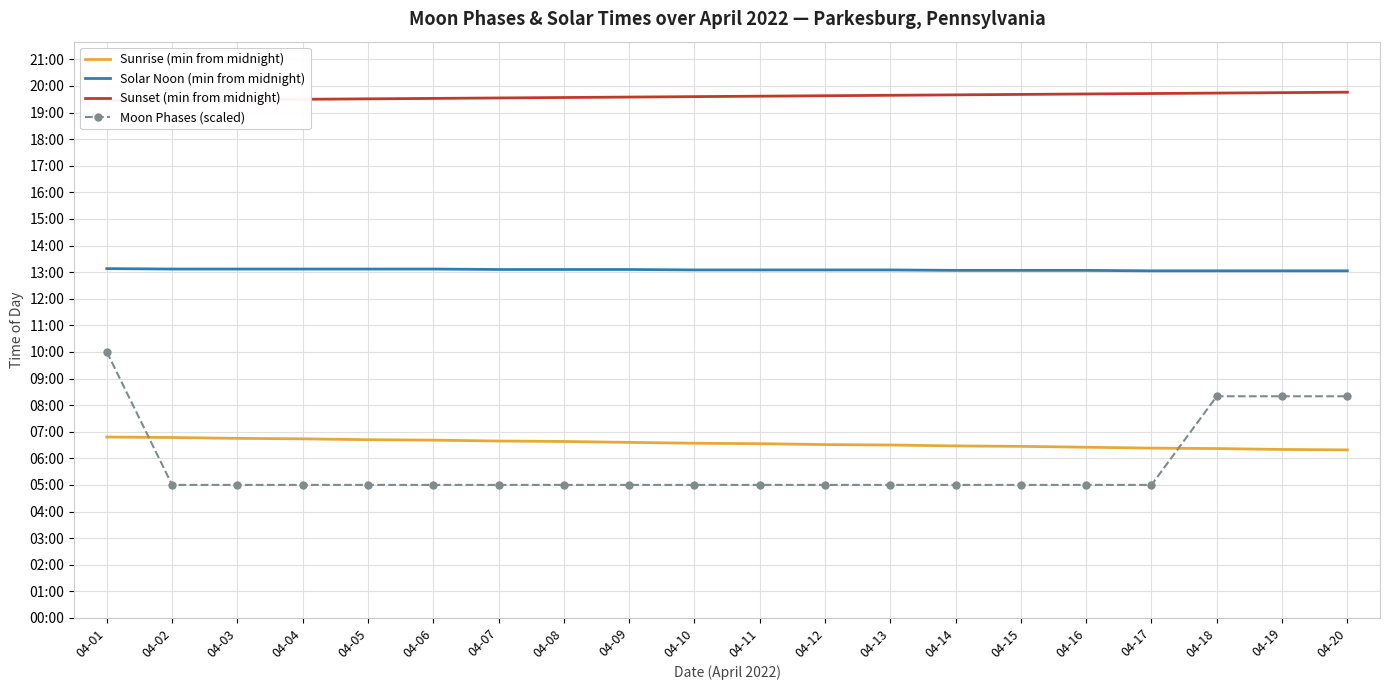

Which label corresponds to the smallest value in the chart?

04-02